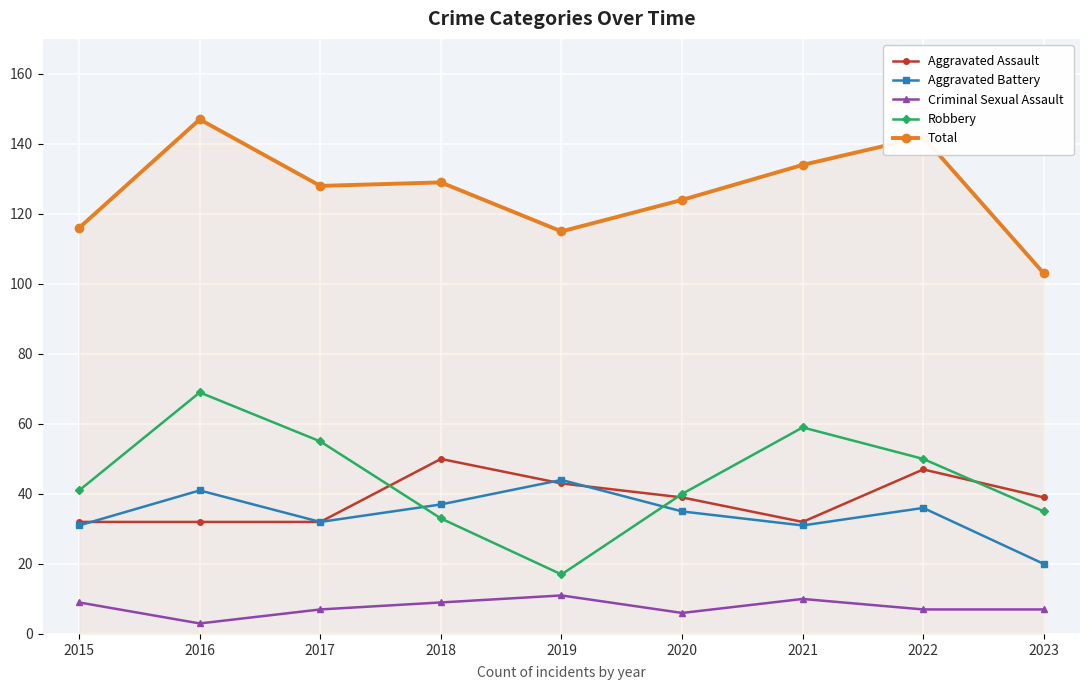

Count the Criminal Sexual Assault values in the range 7 to 9.

5